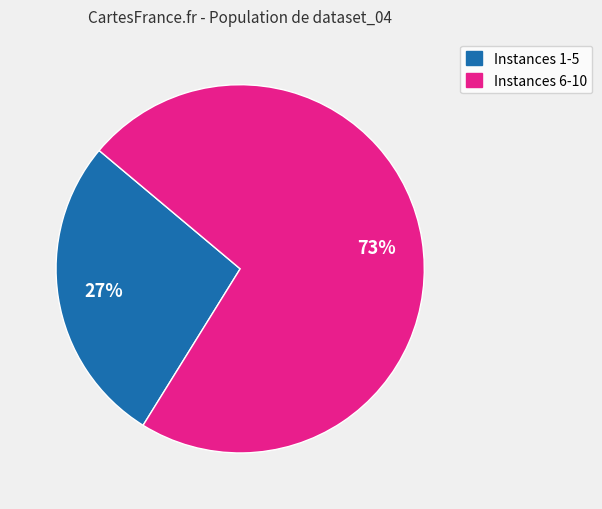

To the nearest percent, what is the average slice percentage?

50%